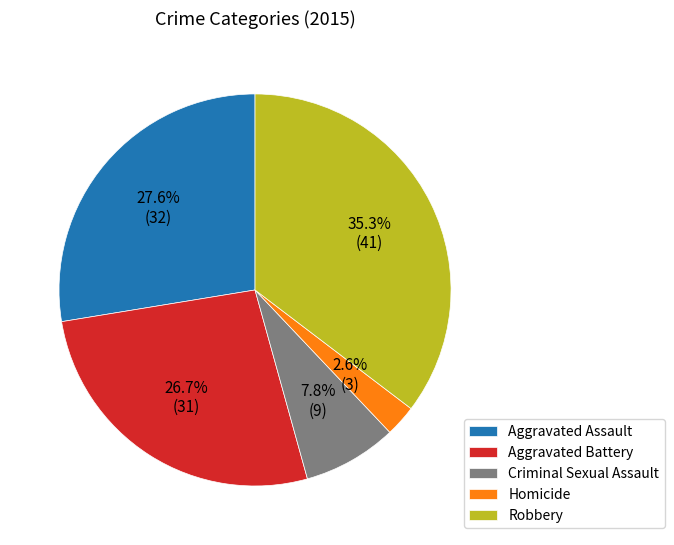

Do Robbery and Criminal Sexual Assault together represent more than half of the pie?

No